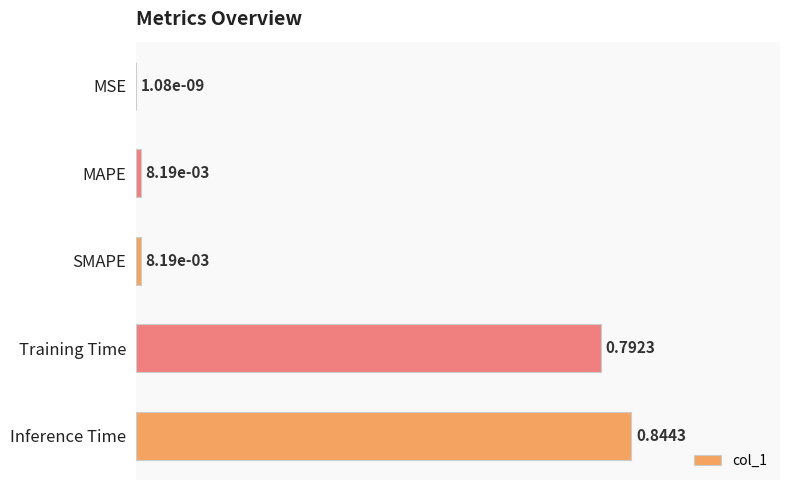

What is the sum of the values at Inference Time and MAPE?

1.0